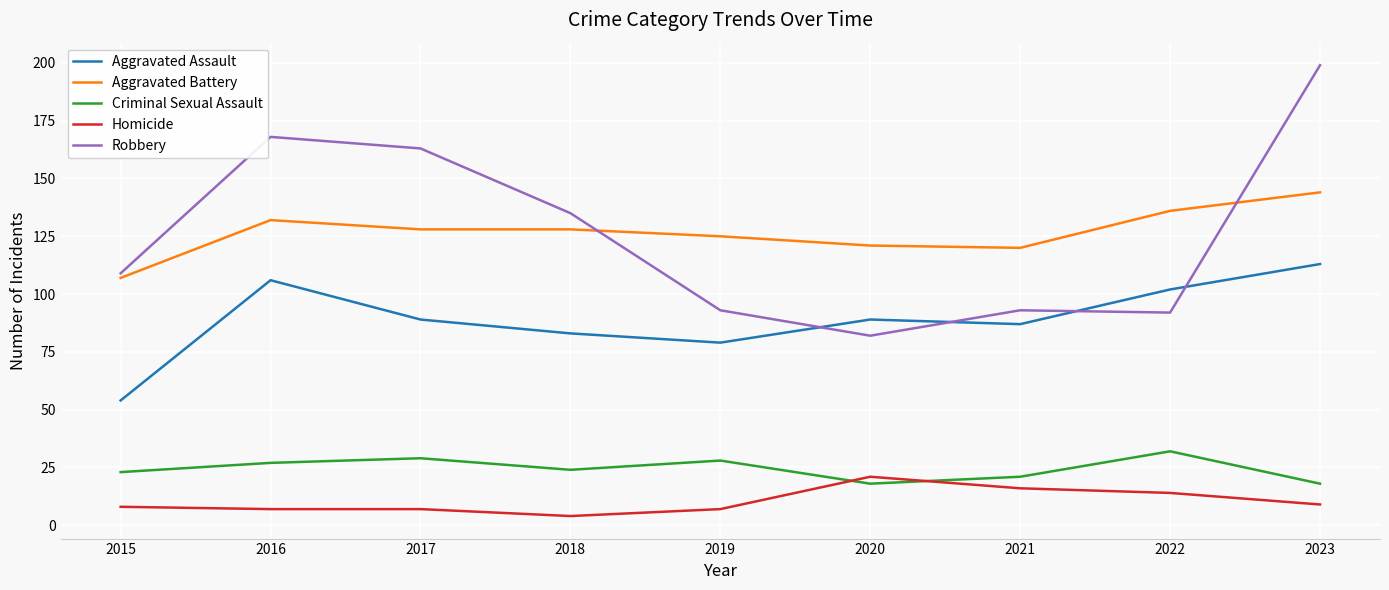

What is the maximum value for Aggravated Battery?

144